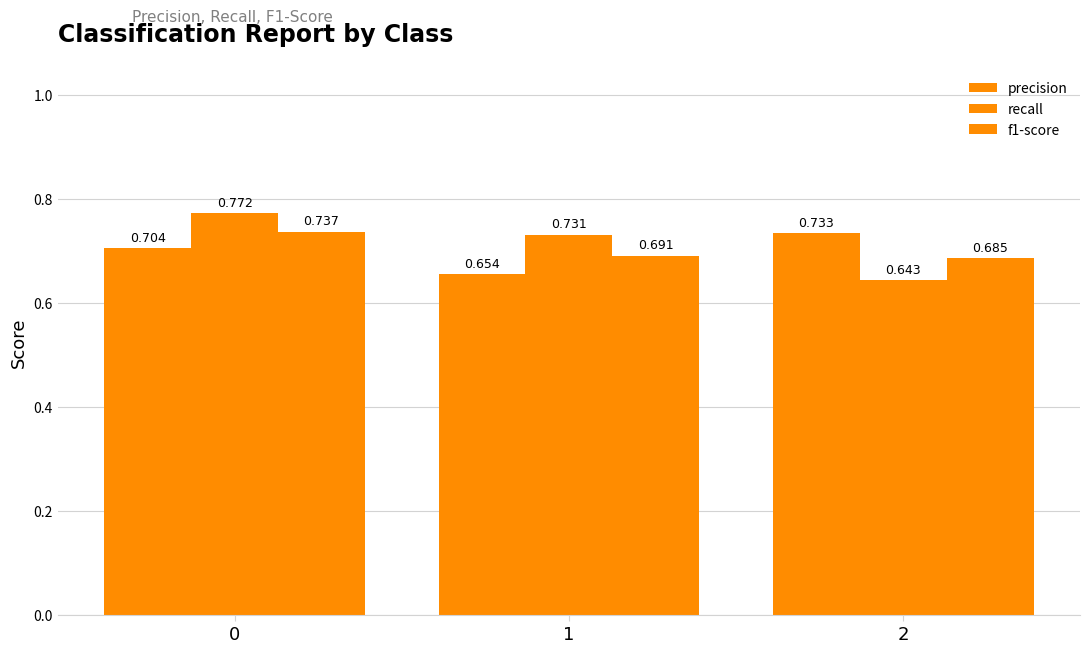

Does the chart contain any negative values?

No